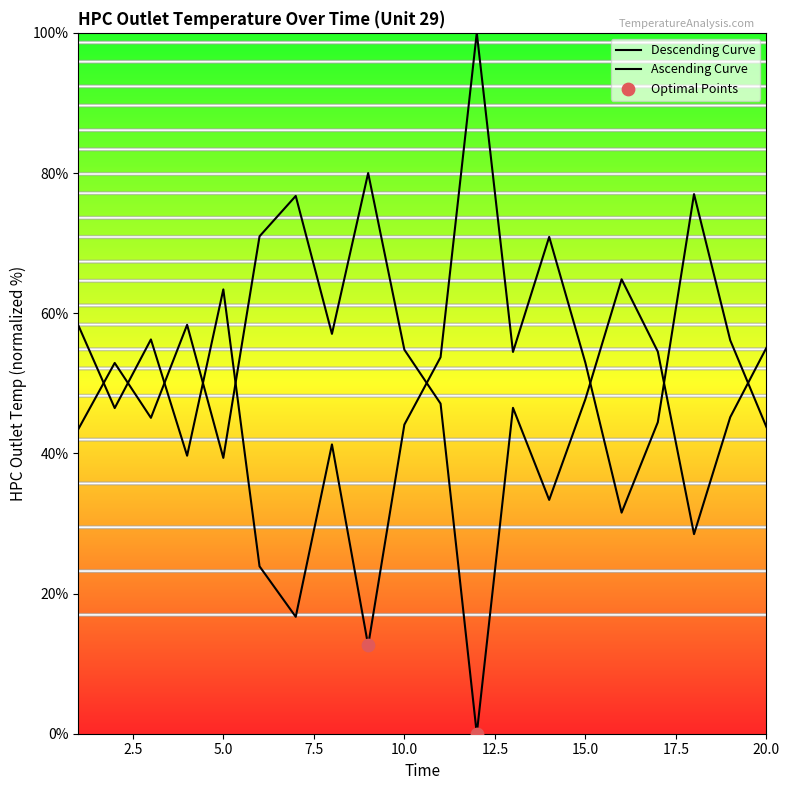

Between 5 and 16, which is larger?

16